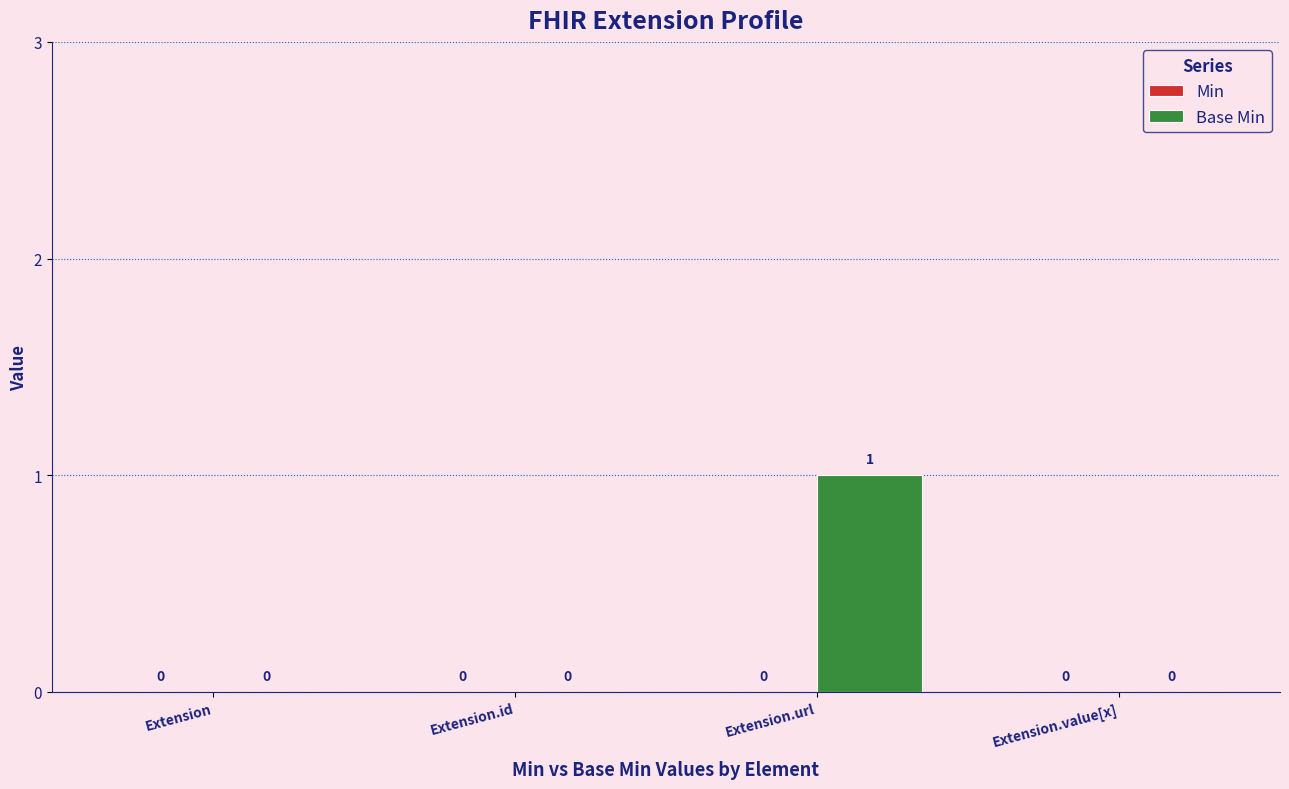

Are the bars horizontal?

No